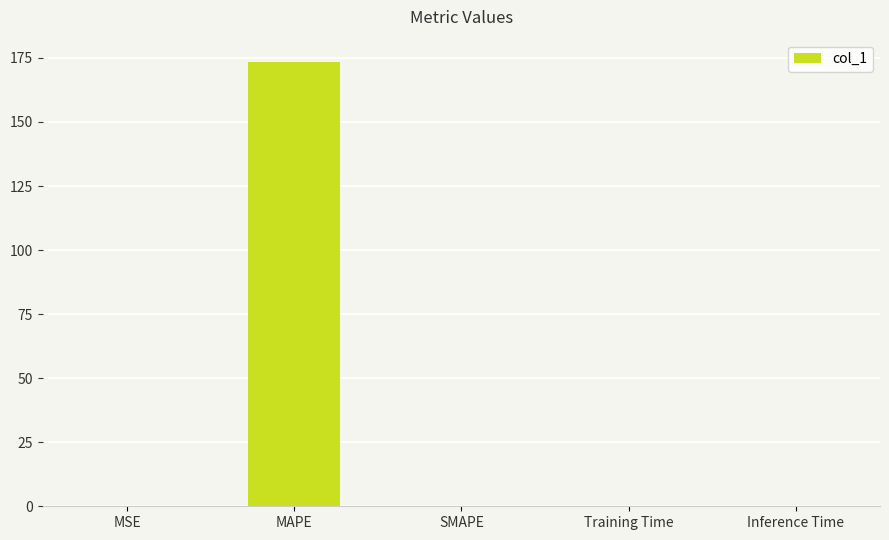

What is the sum of all values?

173.4